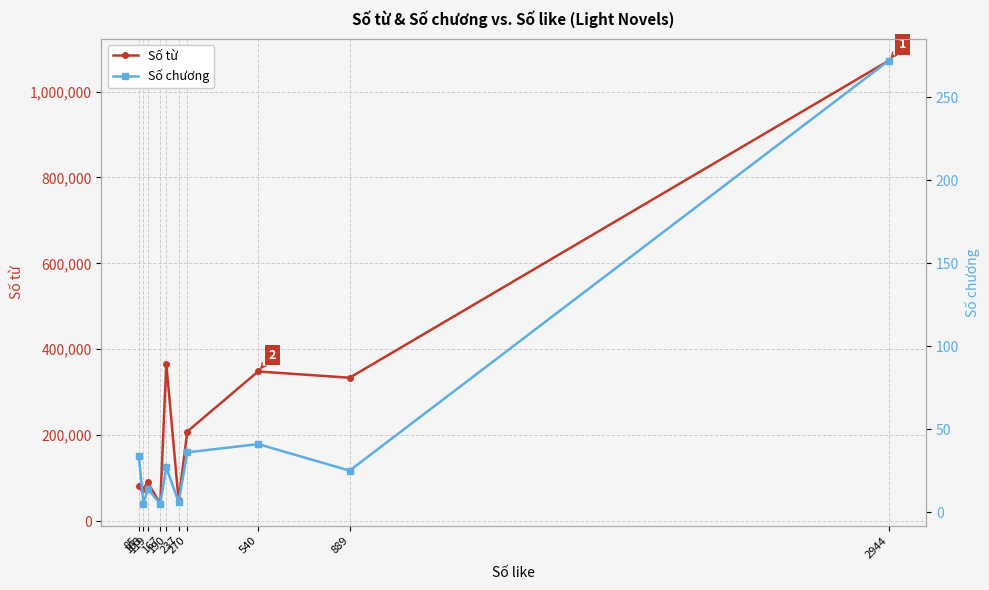

What is the minimum value for Số chương?

5